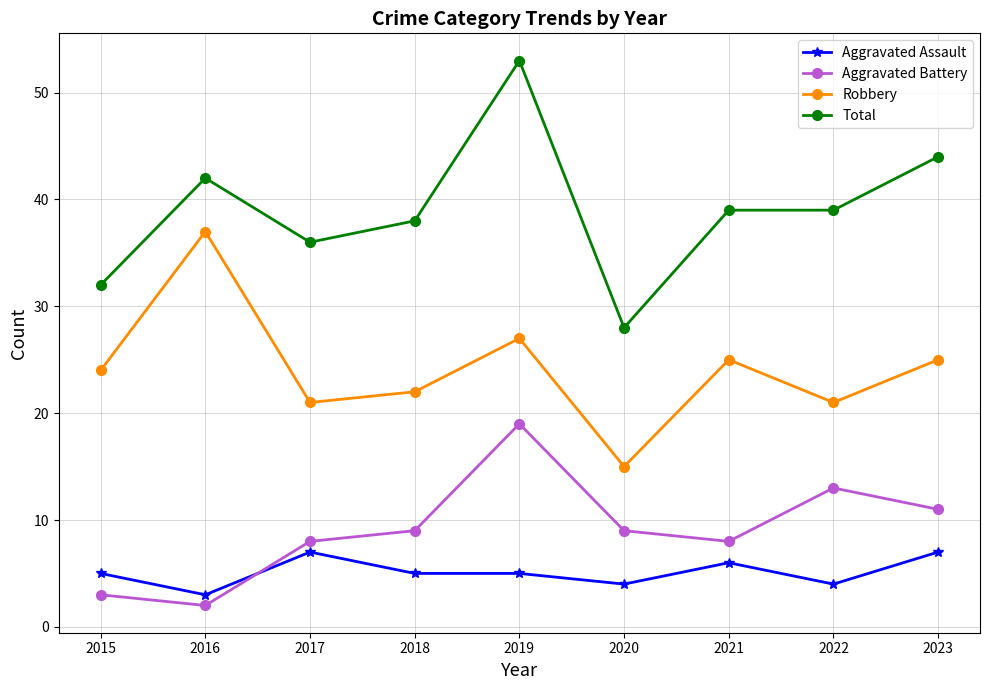

What is the total value across all series at 2022?

77